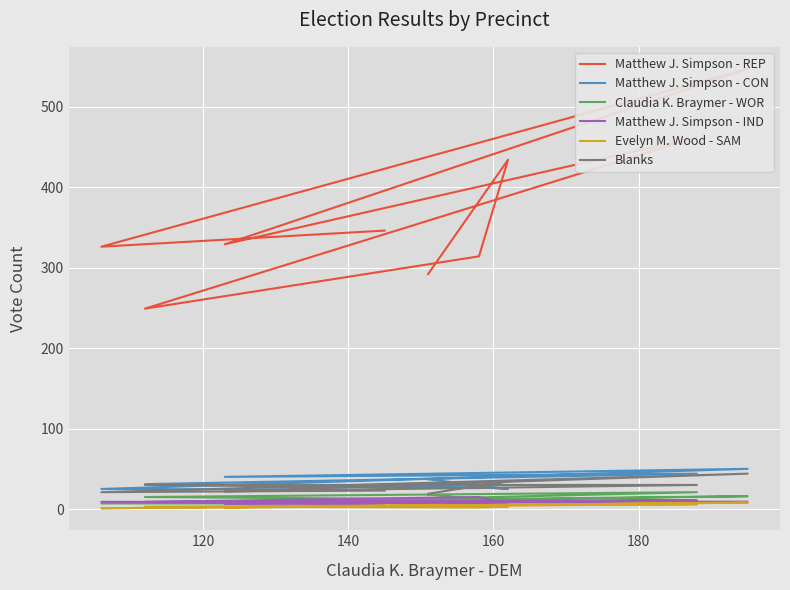

Reading left to right, extract all data points from this chart.

Matthew J. Simpson - REP: 292	434	314	249	462	329	547	326	346
Matthew J. Simpson - CON: 37	25	27	31	44	40	50	25	24
Claudia K. Braymer - WOR: 18	9	12	15	21	7	16	7	7
Matthew J. Simpson - IND: 5	6	15	9	11	7	9	9	6
Evelyn M. Wood - SAM: 3	3	2	3	6	2	8	1	4
Blanks: 19	35	26	30	30	22	44	21	23